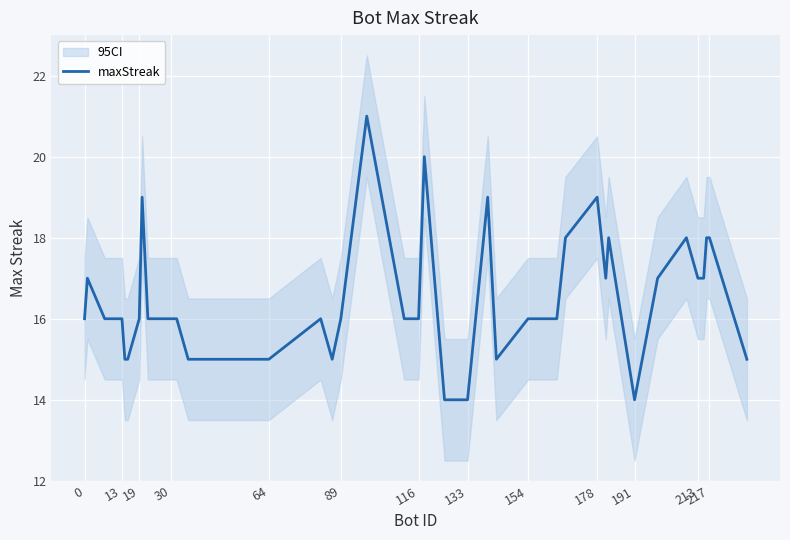

The value of maxStreak at 191 is 14. True or false?

True